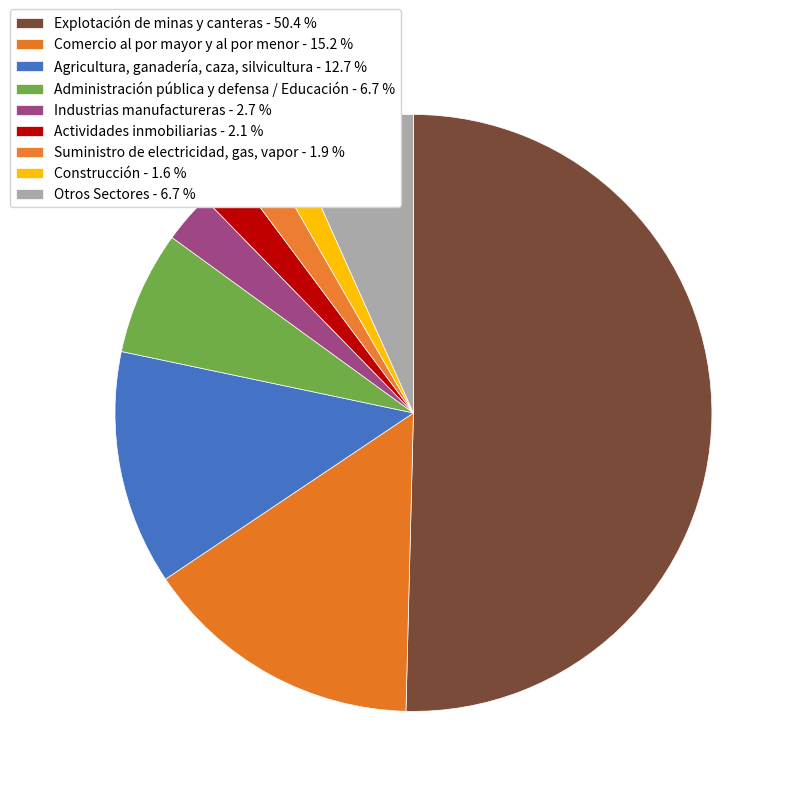

What percentage is NOT represented by Agricultura, ganadería, caza, silvicultura?

87.3%